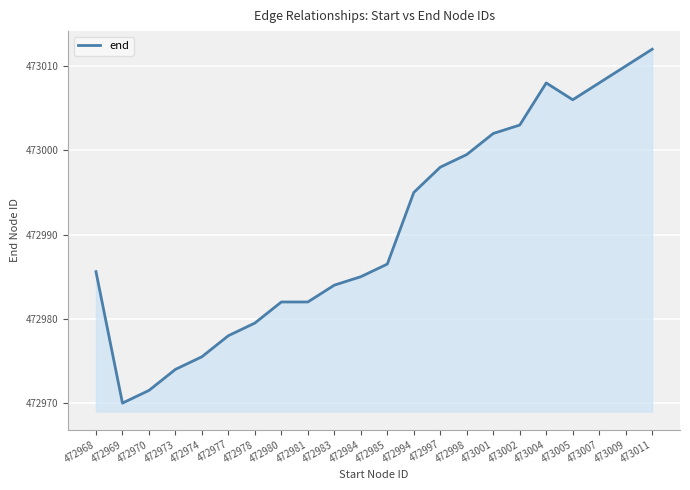

The chart shows a value of 161235.4 at 473001. True or false?

False